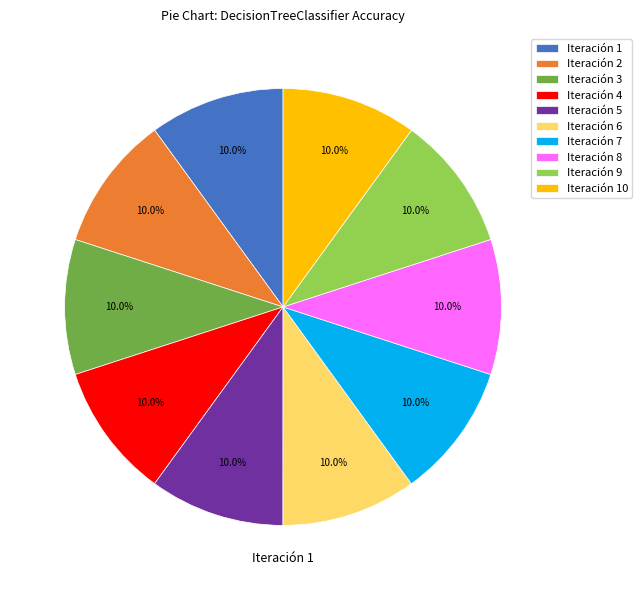

To the nearest percent, what is the average slice percentage?

10%